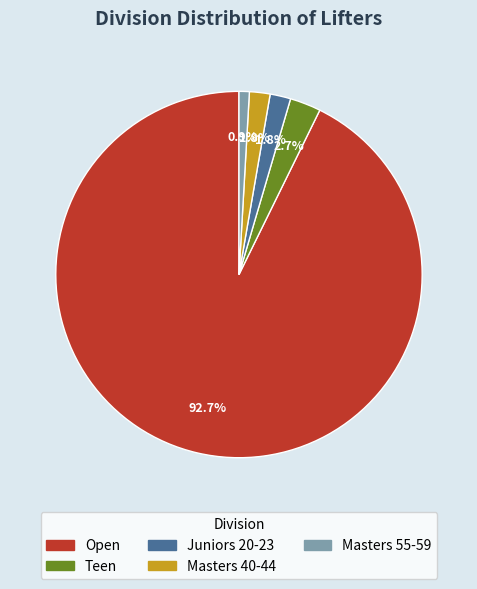

How many segments does this pie chart have?

5